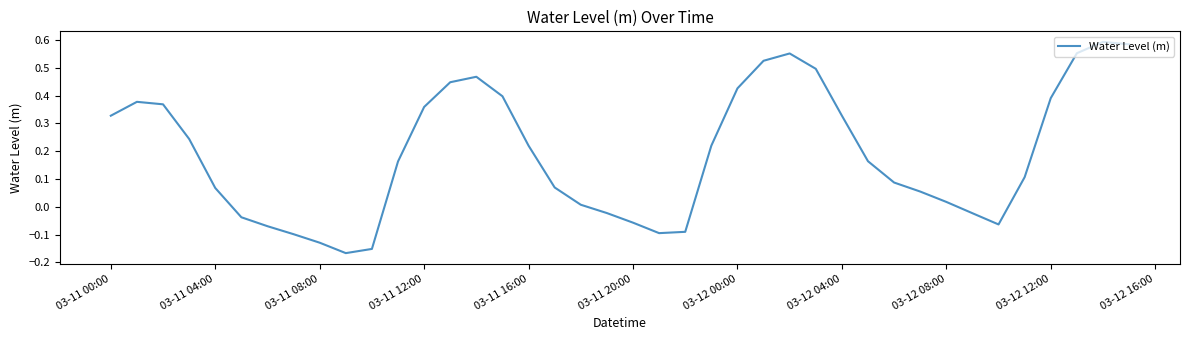

How many lines are shown in the chart?

1